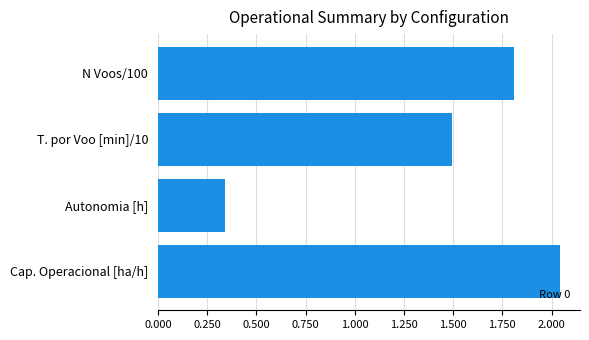

How many bars are there in total?

4